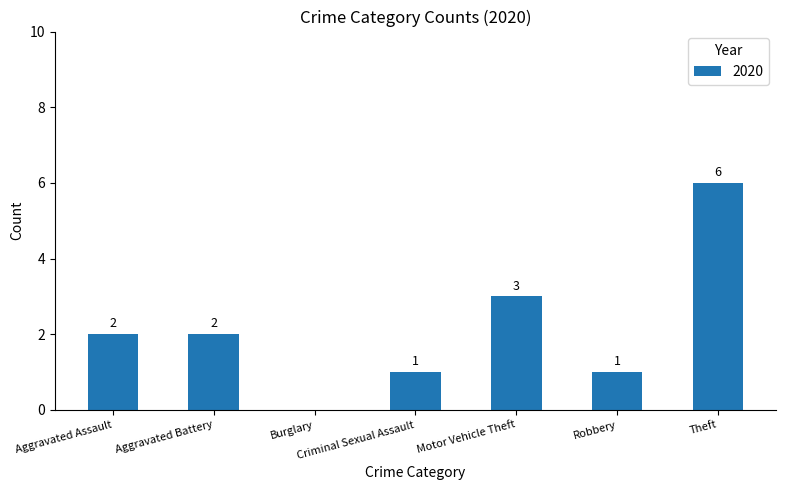

The value at Motor Vehicle Theft is 1. True or false?

False